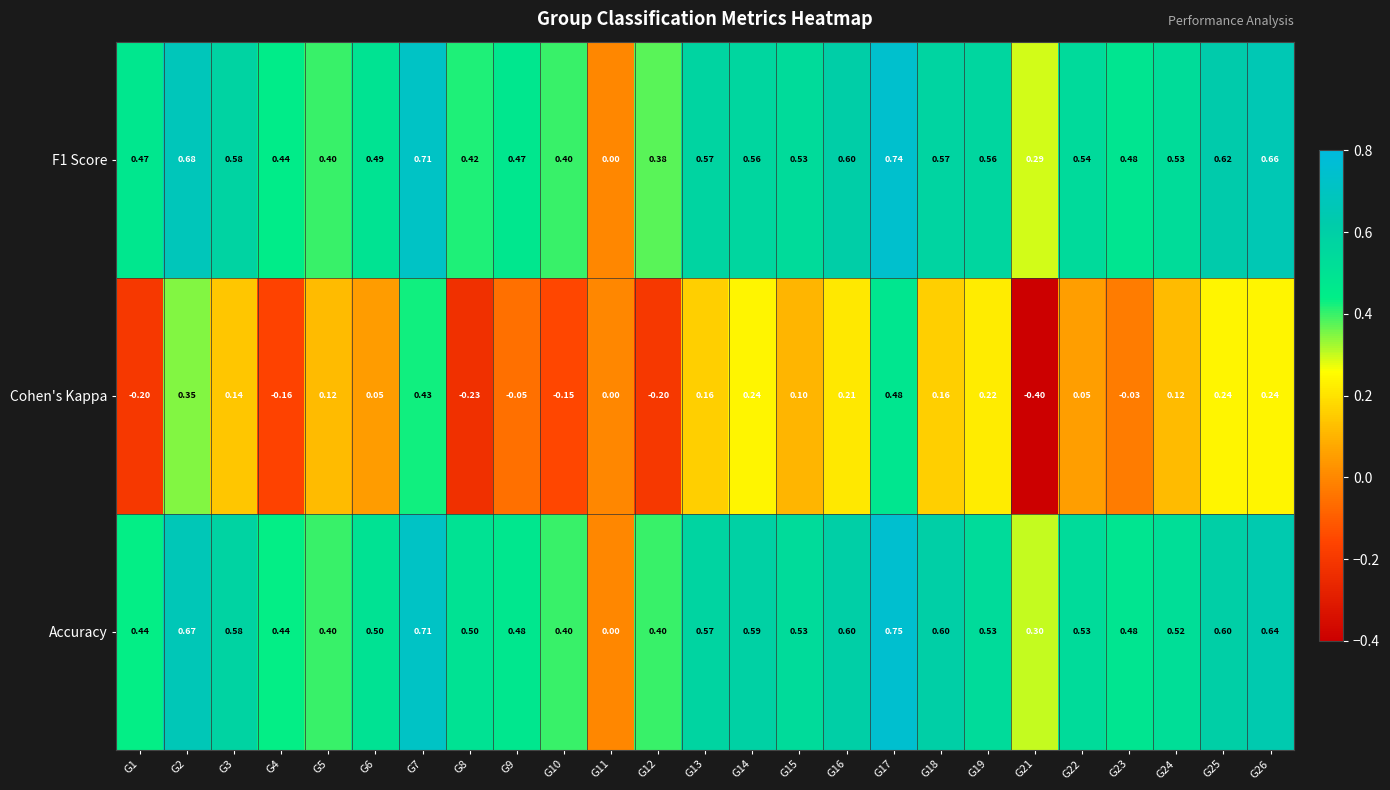

Which series changed the most between G10 and G14?

Cohen's Kappa